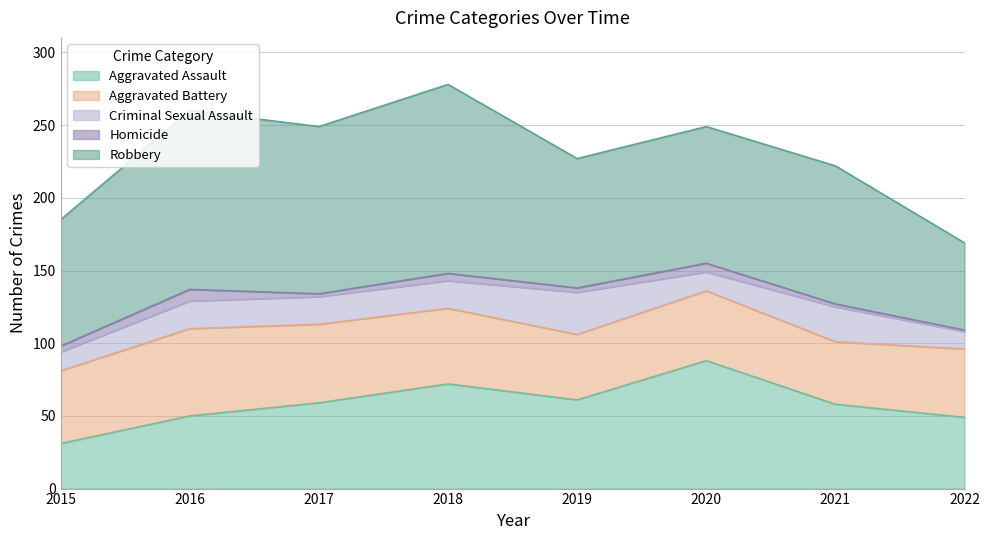

What is the total value across all series at 2021?

222